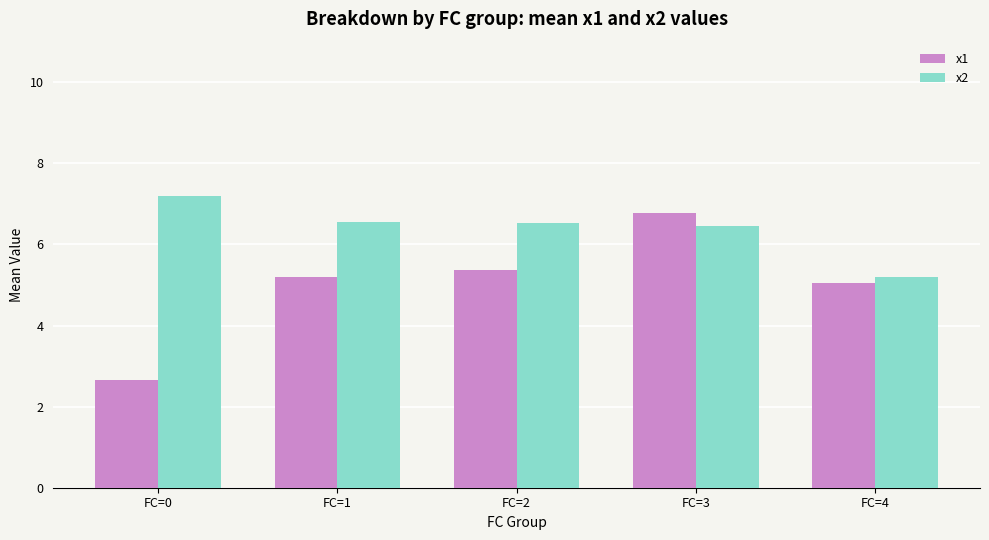

At FC=0, list the series in order from largest to smallest.

x2, x1